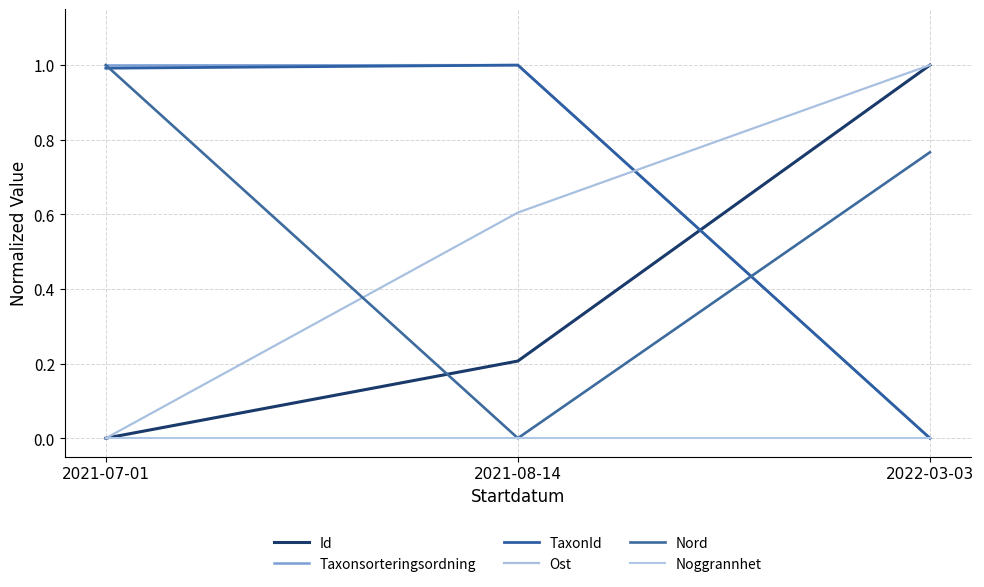

Count the number of data series in this chart.

6